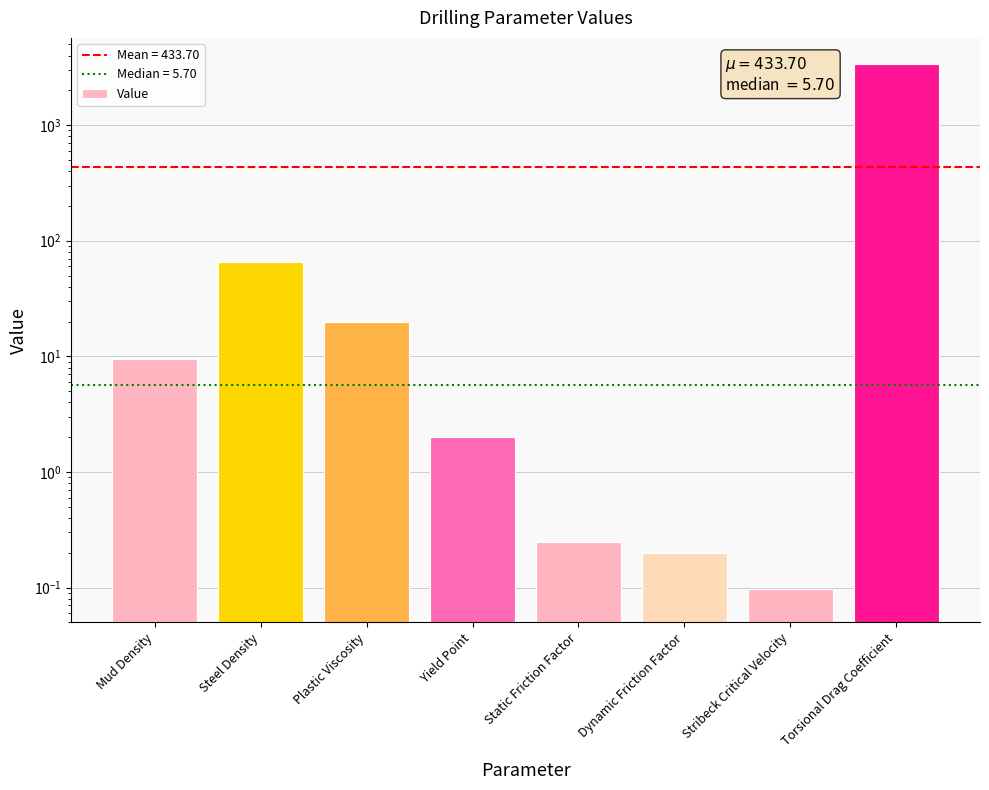

What is the greatest value displayed?

3372.1